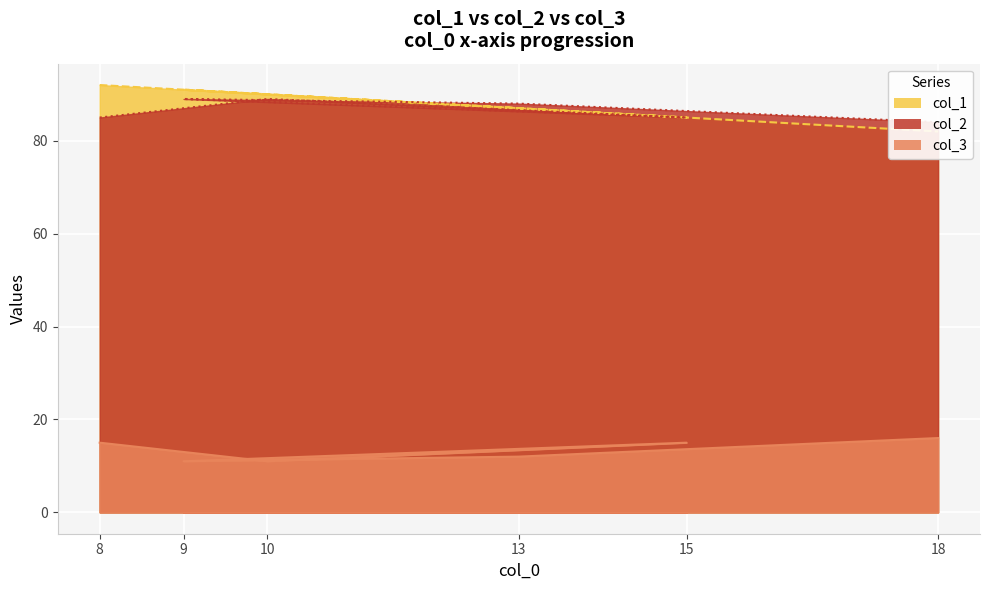

Reading left to right, what are all the values shown in this chart?

col_1: 8=92	10=90	15=85	9=91	13=87	18=82
col_2: 8=85	10=89	15=85	9=89	13=88	18=84
col_3: 8=15	10=11	15=15	9=11	13=12	18=16